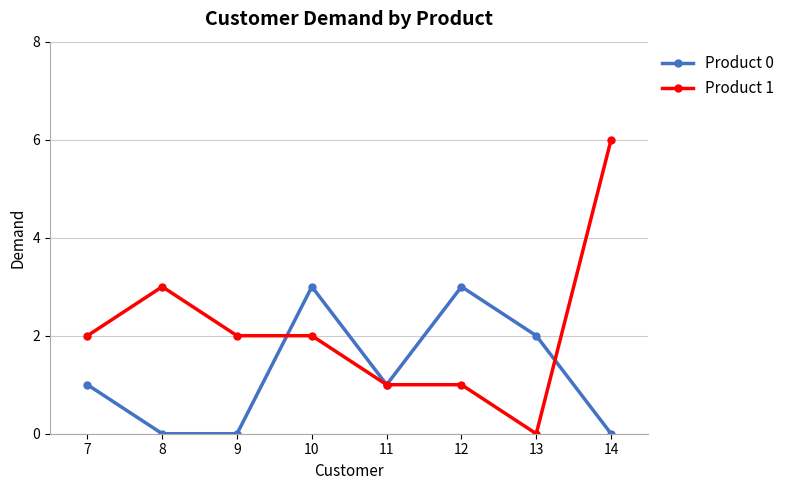

Reading left to right, what are all the values shown in this chart?

Product 0: 1	0	0	3	1	3	2	0
Product 1: 2	3	2	2	1	1	0	6